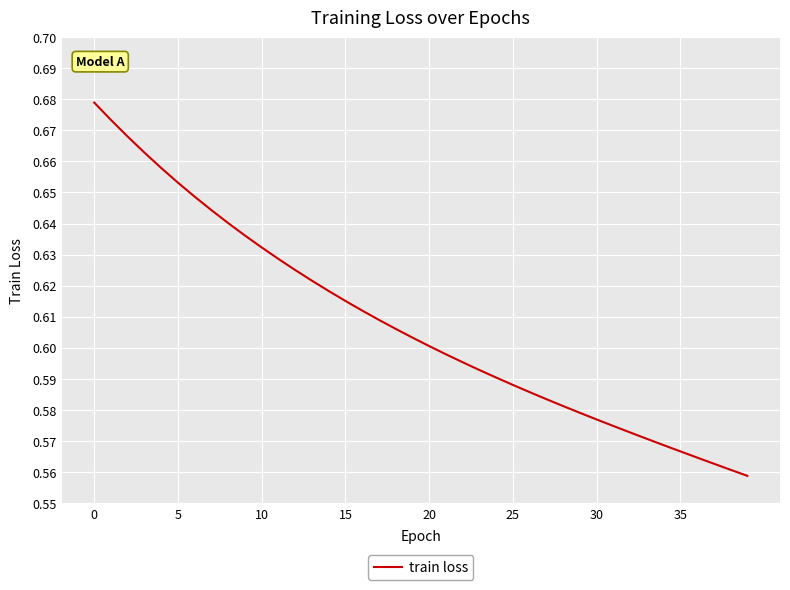

The chart shows a value of 0.9 at 20. True or false?

False